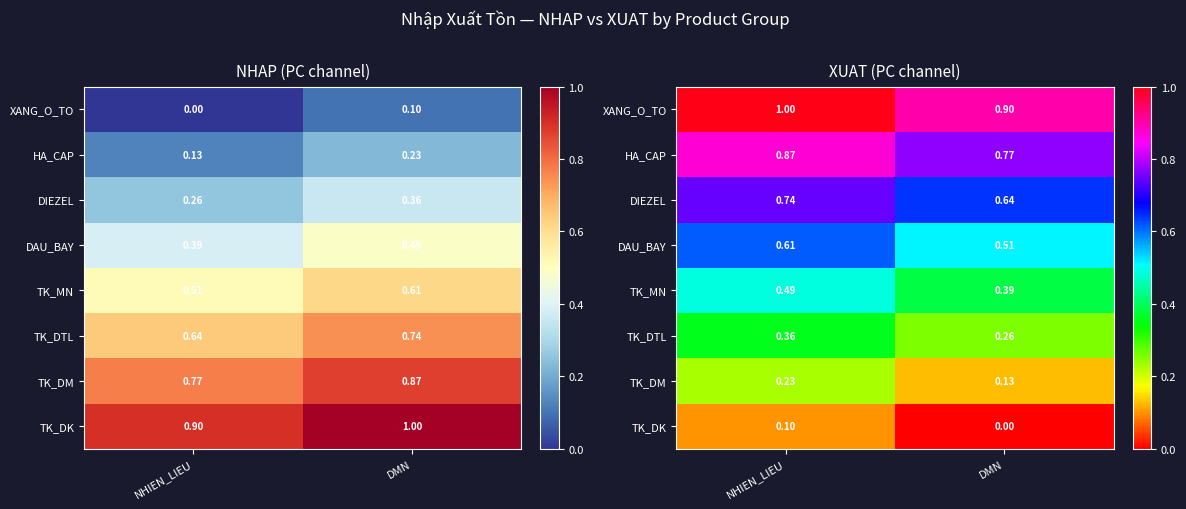

Where is DAU_BAY nearest to the value 0?

DMN